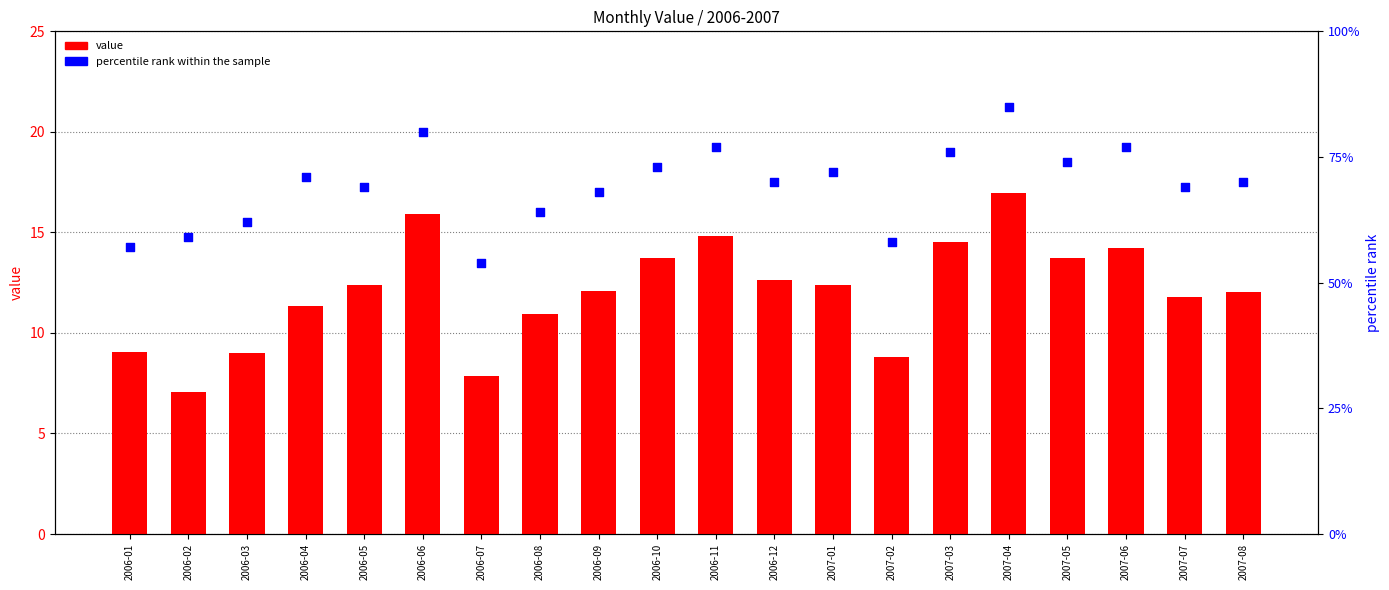

At how many categories does at least one series exceed 2?

20